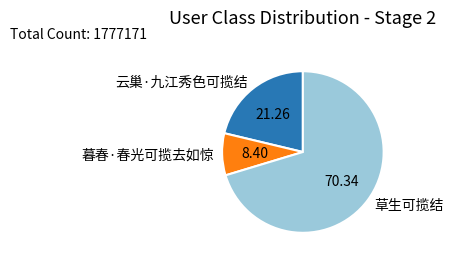

Rank the categories by value from highest to lowest.

草生可揽结, 云巢·九江秀色可揽结, 暮春·春光可揽去如惊